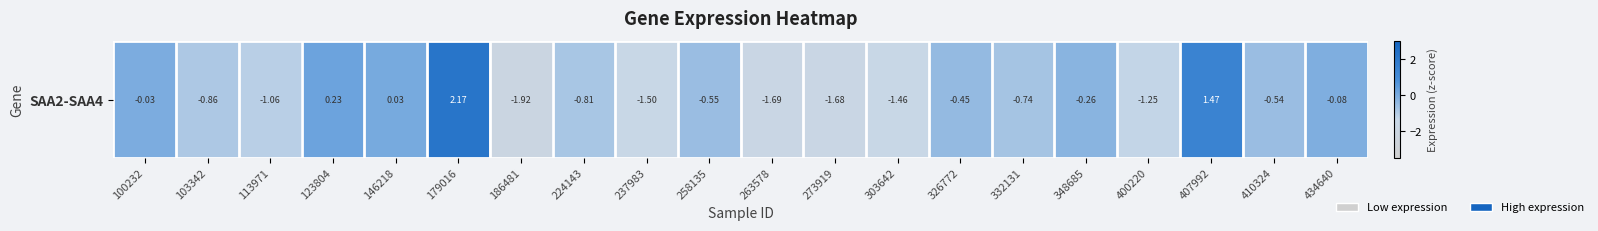

Count the number of categories in the chart.

20